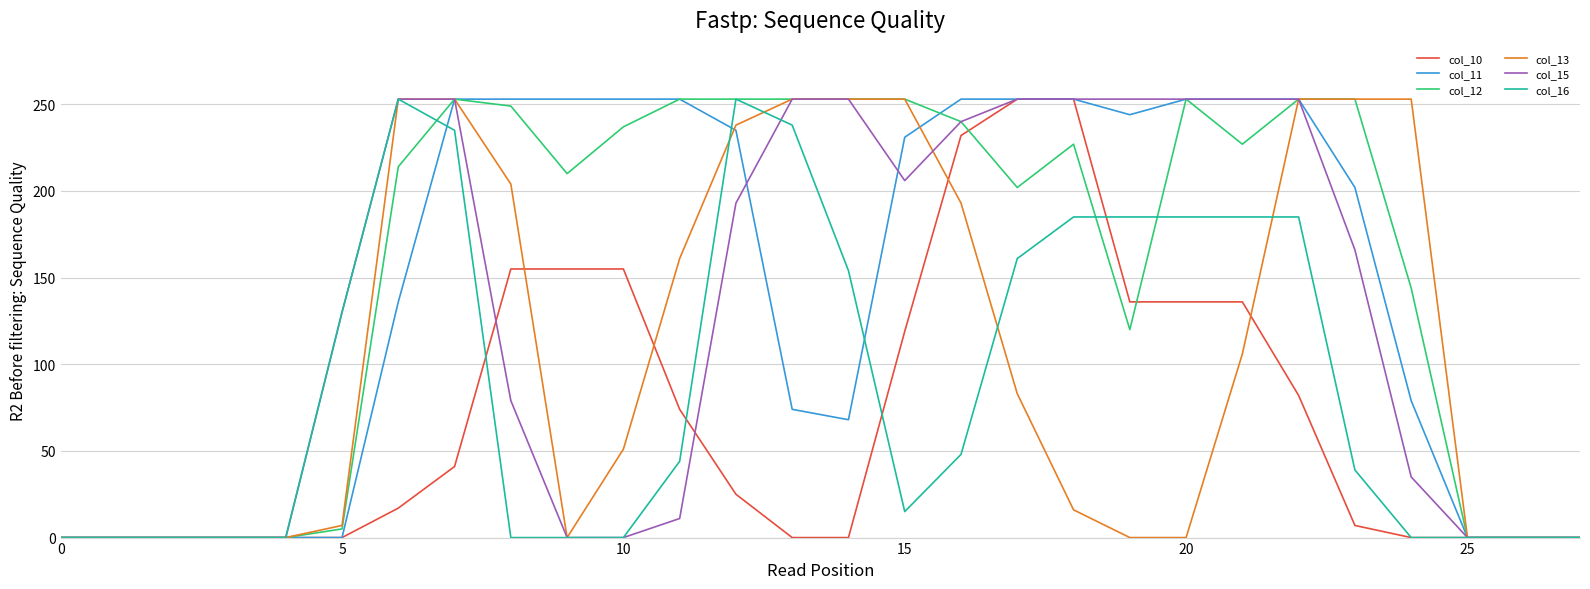

What is the greatest value displayed?

253